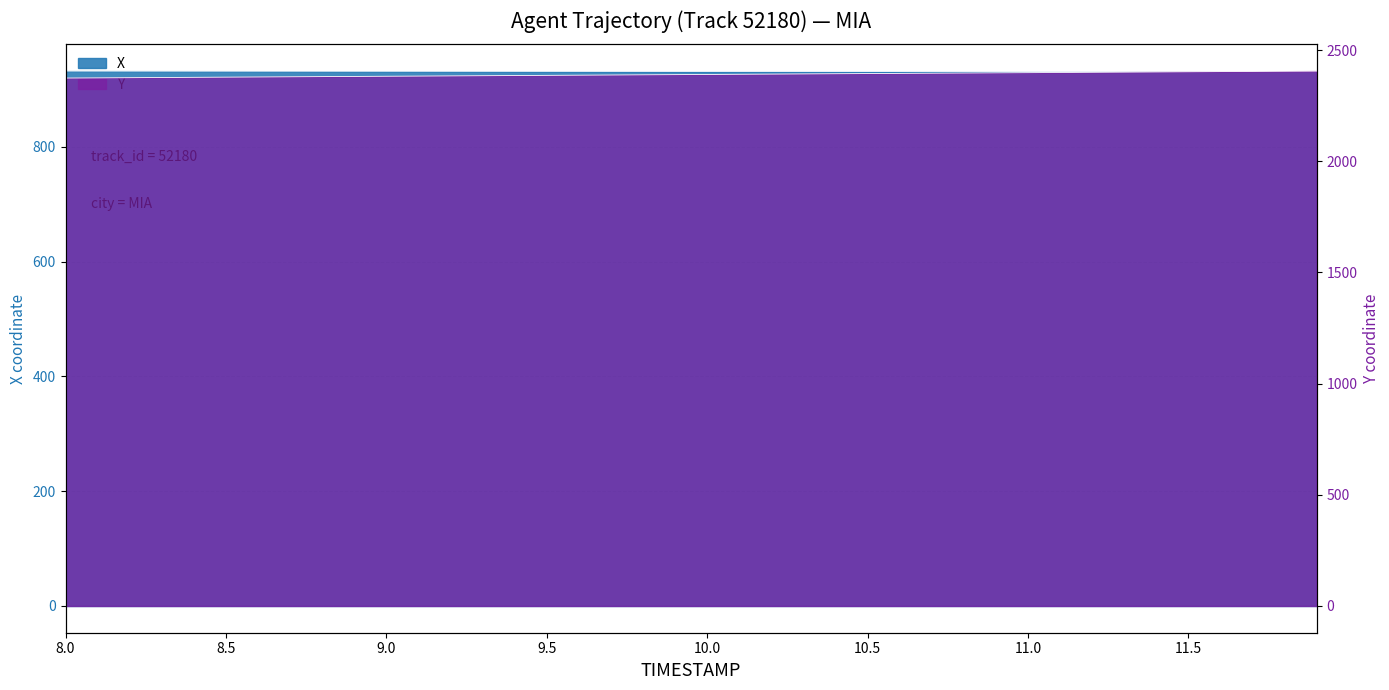

Rank the categories by X value from lowest to highest.

11.9, 11.8, 11.7, 11.6, 11.5, 11.4, 11.3, 11.2, 11.1, 11.0, 10.9, 10.8, 10.7, 10.6, 10.5, 10.4, 10.3, 10.2, 10.1, 10.0, 9.9, 9.8, 9.7, 9.6, 9.5, 9.4, 9.3, 9.2, 9.1, 9.0, 8.9, 8.8, 8.7, 8.6, 8.5, 8.4, 8.3, 8.2, 8.1, 8.0